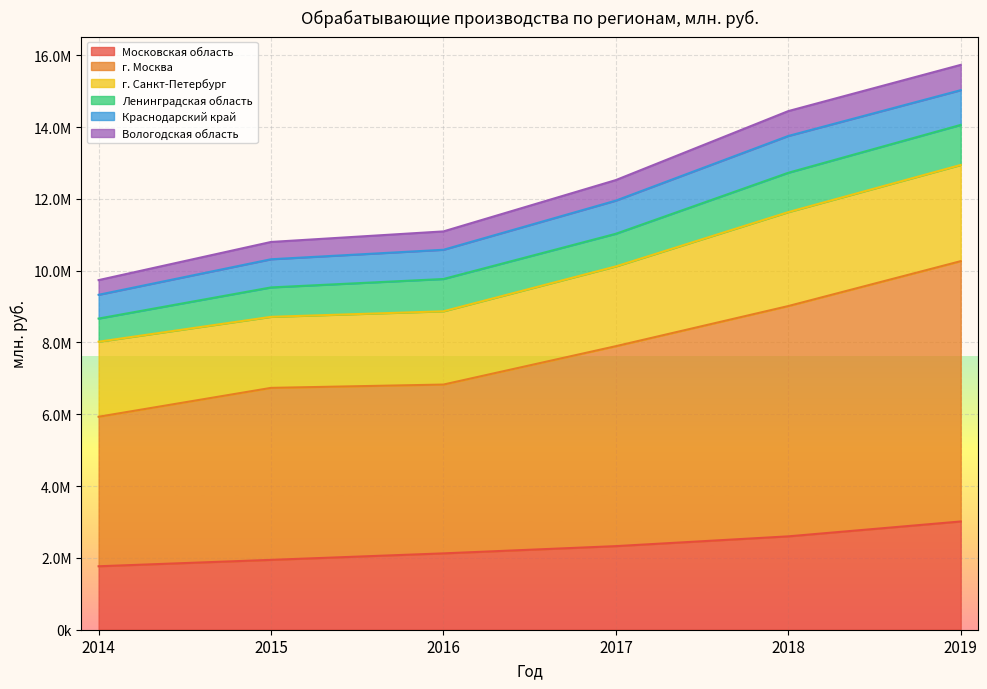

At how many categories does at least one series exceed 8745817?

6